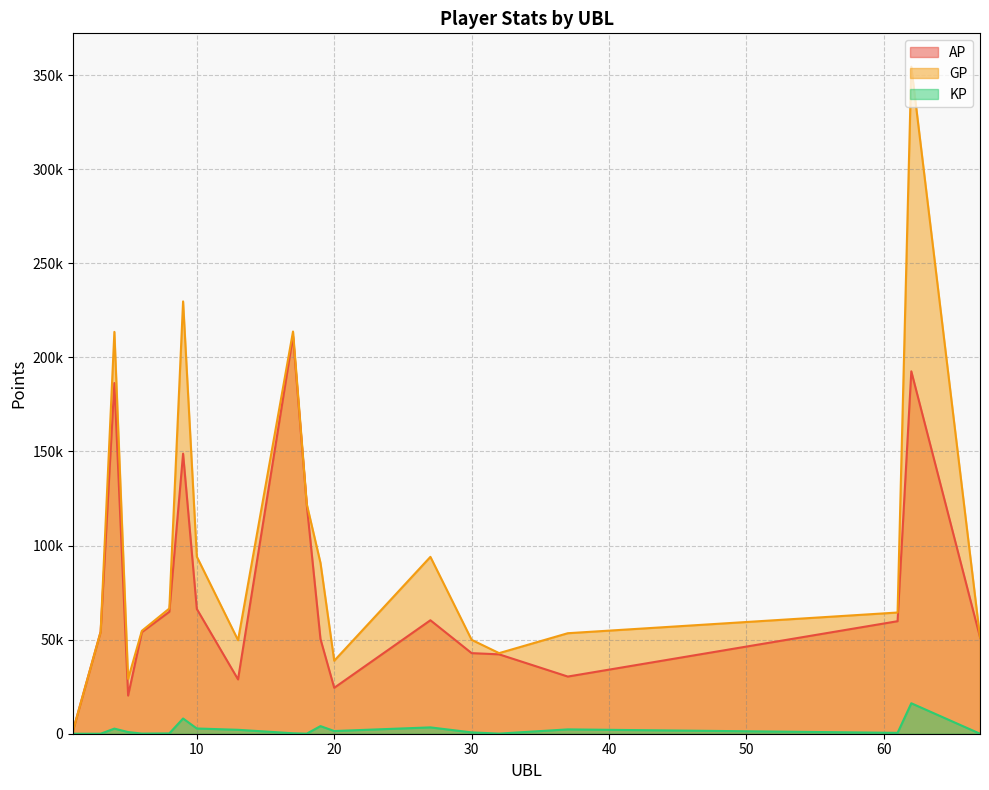

What is the maximum value for KP?

16188.4